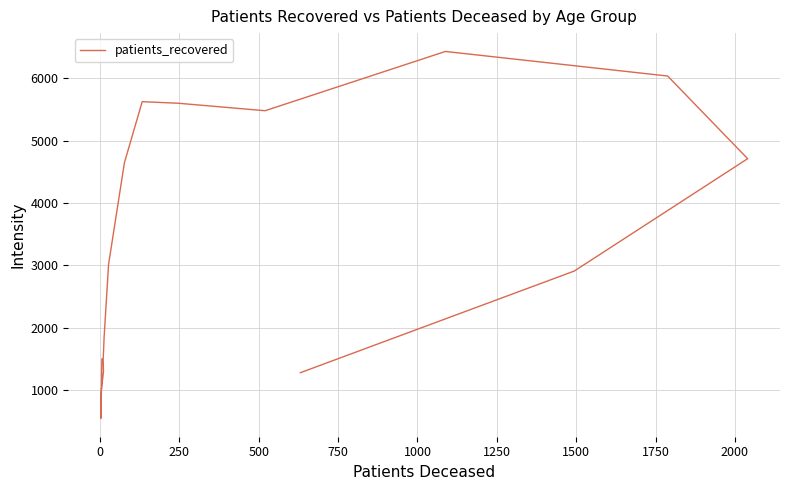

How many lines are shown in the chart?

1